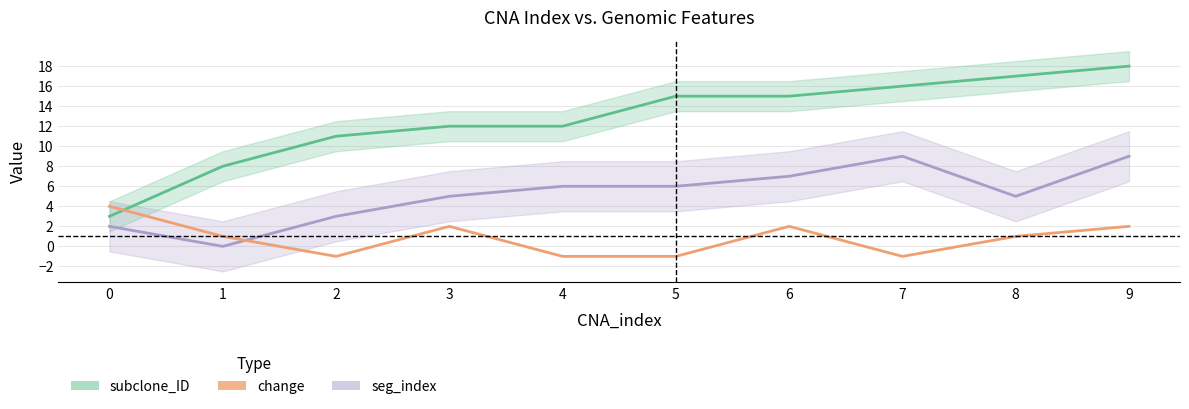

What is the total value across all series at 7?

24